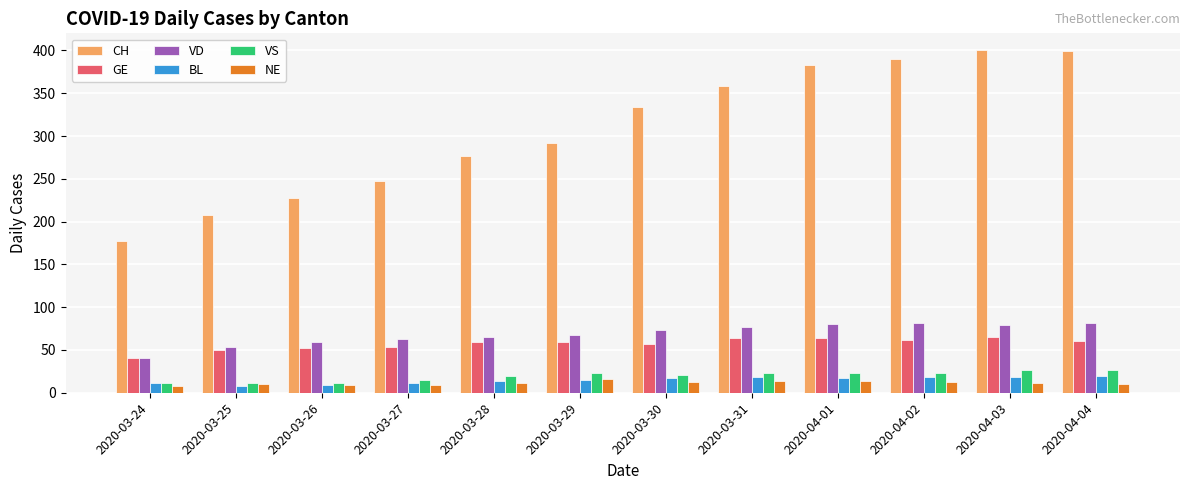

What is the minimum value for CH?

177